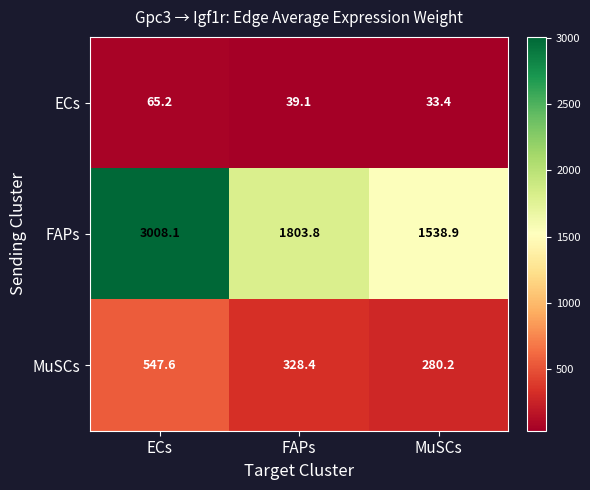

What is the average value of the FAPs series?

2116.9